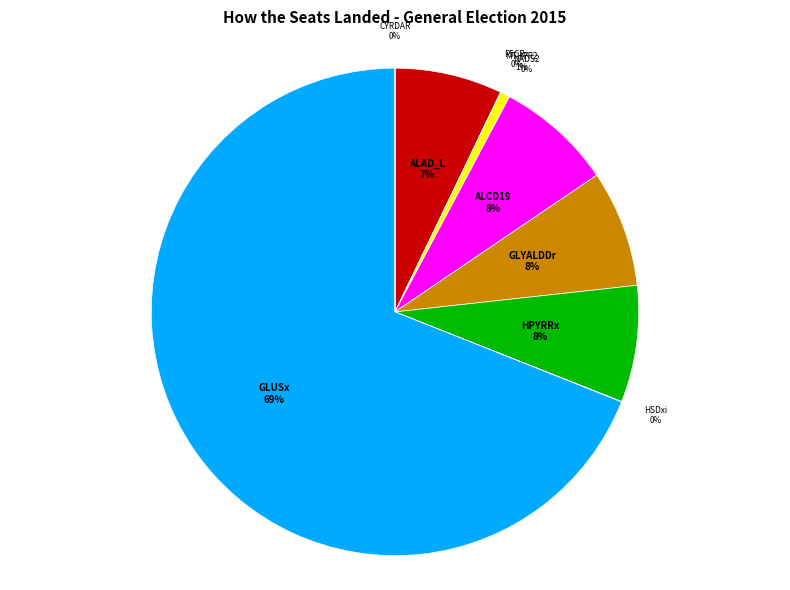

Is there any slice that represents more than half of the pie?

Yes